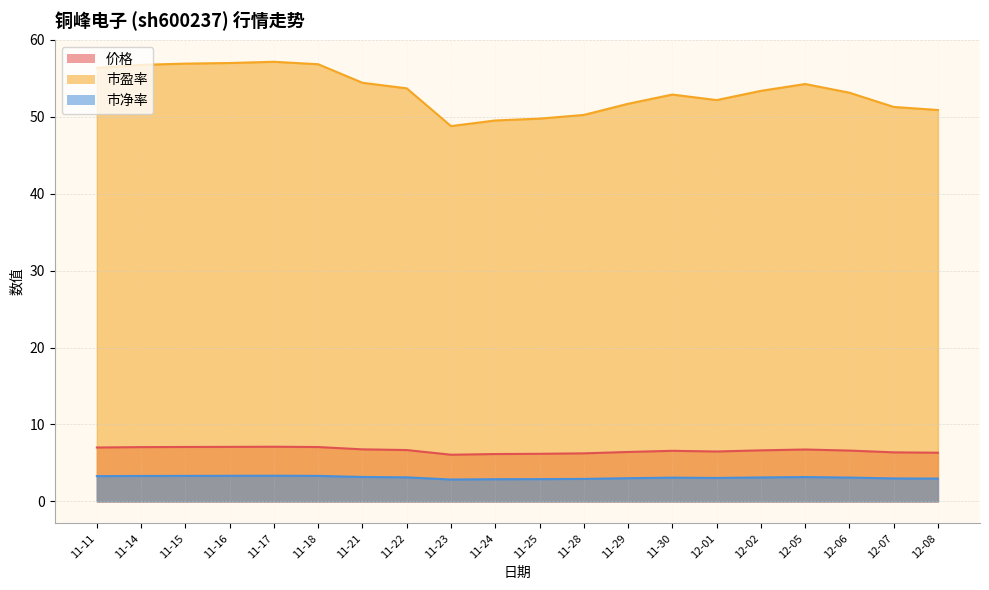

What is the difference between the highest and lowest values at 11-22?

50.6